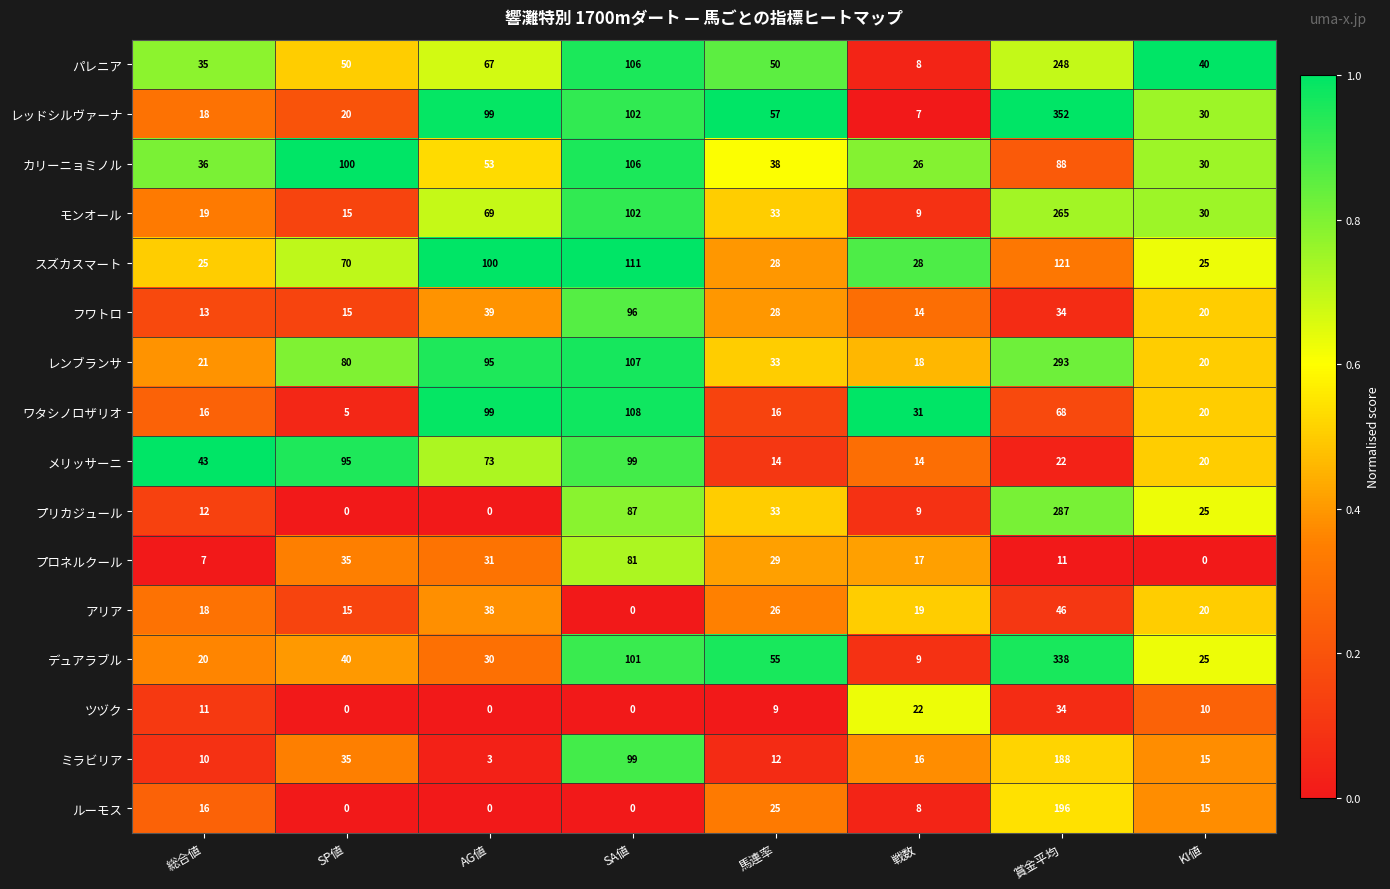

At which category does the chart reach its peak across all series?

賞金平均